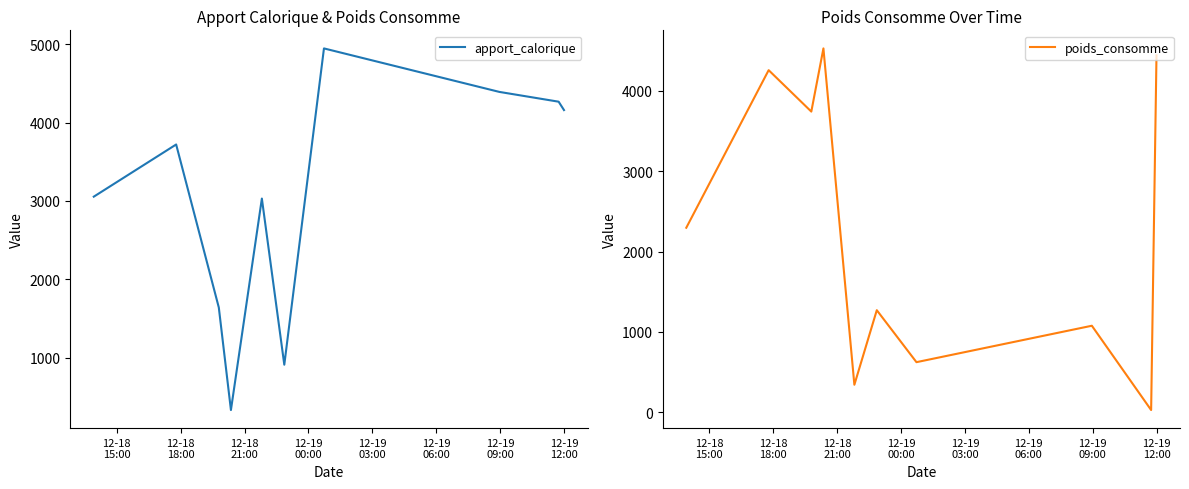

What is the maximum value for apport_calorique?

4948.1